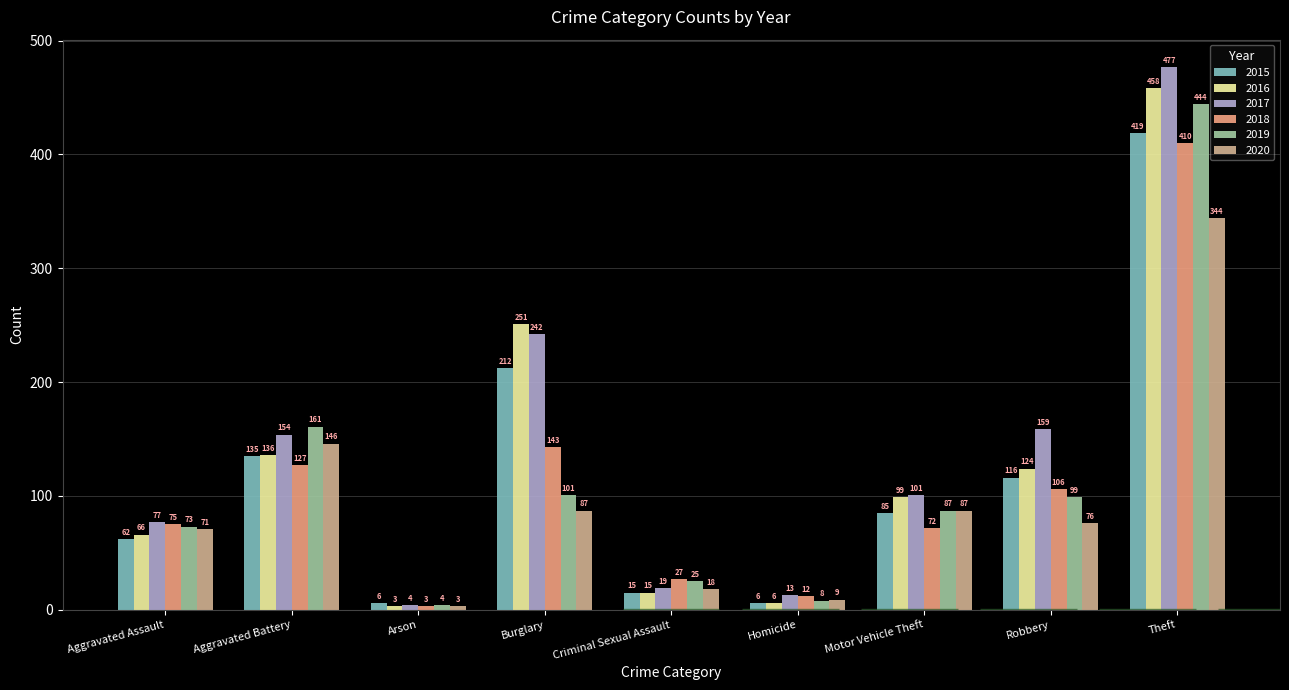

Reading left to right, what are all the values shown in this chart?

2015: Aggravated Assault=62	Aggravated Battery=135	Arson=6	Burglary=212	Criminal Sexual Assault=15	Homicide=6	Motor Vehicle Theft=85	Robbery=116	Theft=419
2016: Aggravated Assault=66	Aggravated Battery=136	Arson=3	Burglary=251	Criminal Sexual Assault=15	Homicide=6	Motor Vehicle Theft=99	Robbery=124	Theft=458
2017: Aggravated Assault=77	Aggravated Battery=154	Arson=4	Burglary=242	Criminal Sexual Assault=19	Homicide=13	Motor Vehicle Theft=101	Robbery=159	Theft=477
2018: Aggravated Assault=75	Aggravated Battery=127	Arson=3	Burglary=143	Criminal Sexual Assault=27	Homicide=12	Motor Vehicle Theft=72	Robbery=106	Theft=410
2019: Aggravated Assault=73	Aggravated Battery=161	Arson=4	Burglary=101	Criminal Sexual Assault=25	Homicide=8	Motor Vehicle Theft=87	Robbery=99	Theft=444
2020: Aggravated Assault=71	Aggravated Battery=146	Arson=3	Burglary=87	Criminal Sexual Assault=18	Homicide=9	Motor Vehicle Theft=87	Robbery=76	Theft=344